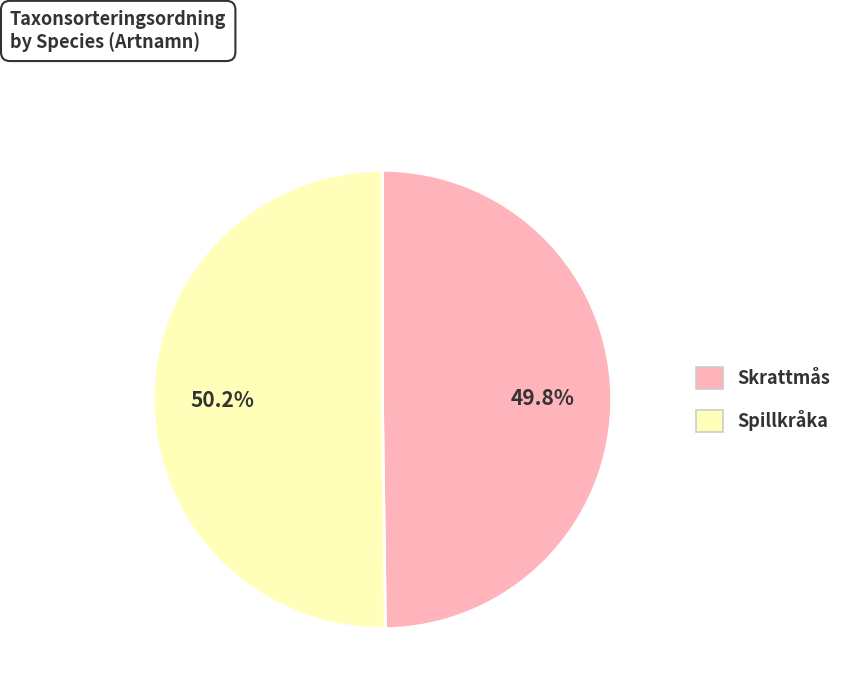

Is there any slice that represents more than half of the pie?

Yes